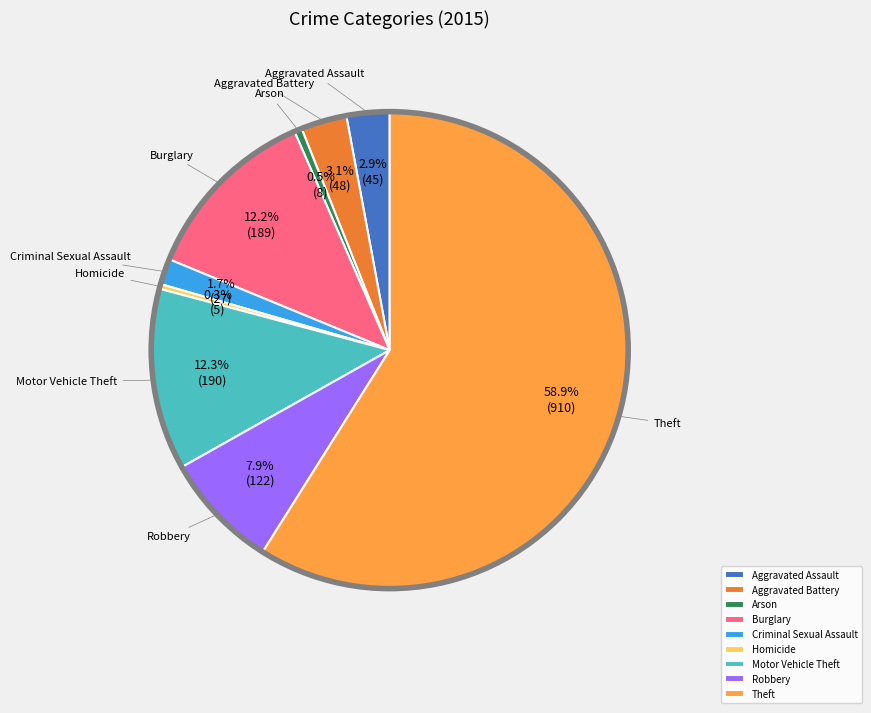

Approximately how many times larger is the value at Robbery compared to Aggravated Assault?

2.7